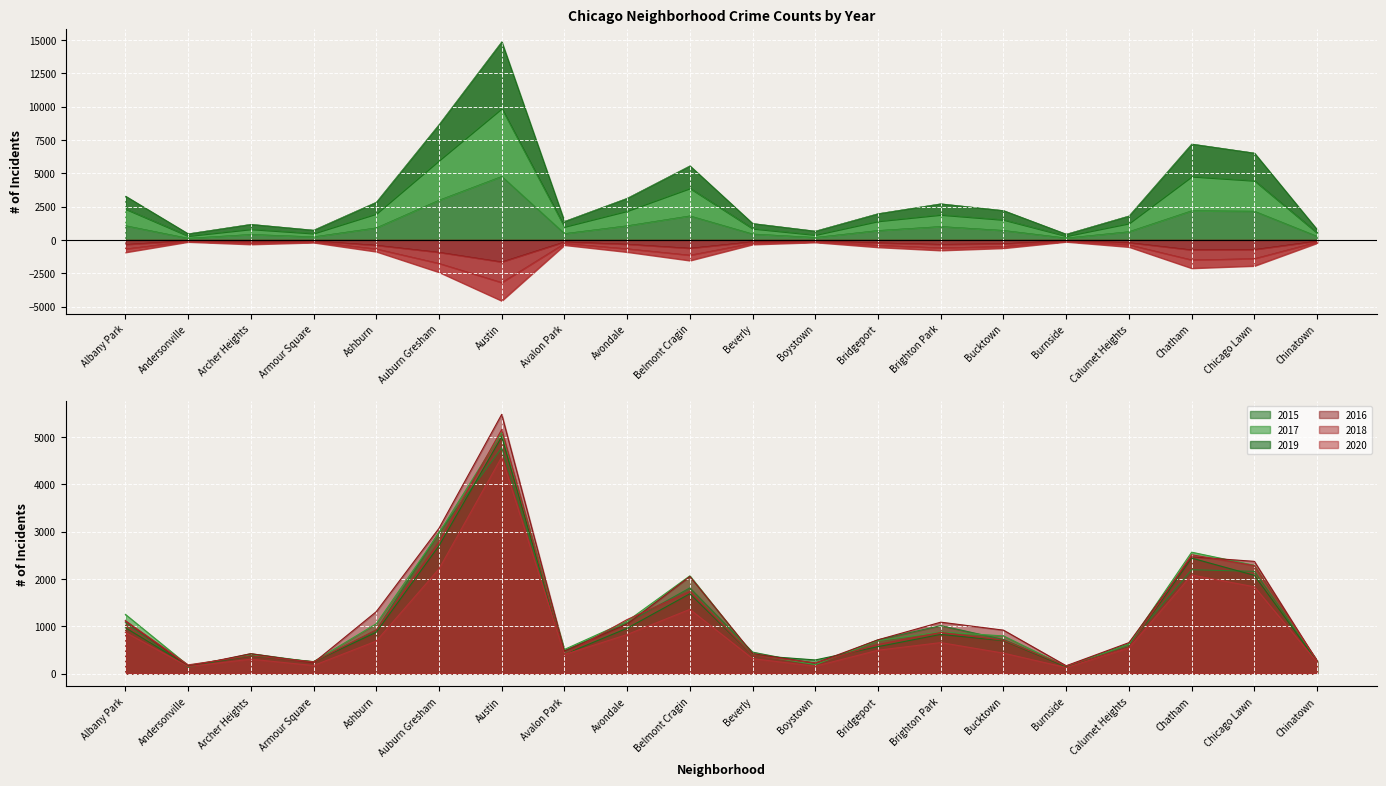

Reading left to right, list all the values displayed in this chart.

2016: Albany Park=1110	Andersonville=151	Archer Heights=419	Armour Square=227	Ashburn=1308	Auburn Gresham=3071	Austin=5481	Avalon Park=475	Avondale=1046	Belmont Cragin=2053	Beverly=421	Boystown=219	Bridgeport=713	Brighton Park=1086	Bucktown=917	Burnside=164	Calumet Heights=653	Chatham=2468	Chicago Lawn=2372	Chinatown=262
2018: Albany Park=1117	Andersonville=183	Archer Heights=374	Armour Square=248	Ashburn=924	Auburn Gresham=2787	Austin=5162	Avalon Park=401	Avondale=1142	Belmont Cragin=1736	Beverly=386	Boystown=224	Bridgeport=616	Brighton Park=869	Bucktown=704	Burnside=160	Calumet Heights=554	Chatham=2513	Chicago Lawn=2281	Chinatown=273
2020: Albany Park=870	Andersonville=147	Archer Heights=303	Armour Square=169	Ashburn=686	Auburn Gresham=2213	Austin=4578	Avalon Park=400	Avondale=825	Belmont Cragin=1357	Beverly=315	Boystown=154	Bridgeport=493	Brighton Park=654	Bucktown=431	Burnside=126	Calumet Heights=538	Chatham=2084	Chicago Lawn=1834	Chinatown=239
2017: Albany Park=1251	Andersonville=171	Archer Heights=391	Armour Square=251	Ashburn=1053	Auburn Gresham=2973	Austin=5095	Avalon Park=509	Avondale=1107	Belmont Cragin=2066	Beverly=404	Boystown=188	Bridgeport=697	Brighton Park=878	Bucktown=795	Burnside=145	Calumet Heights=620	Chatham=2566	Chicago Lawn=2288	Chinatown=253
2019: Albany Park=968	Andersonville=166	Archer Heights=368	Armour Square=249	Ashburn=872	Auburn Gresham=2701	Austin=5008	Avalon Park=405	Avondale=957	Belmont Cragin=1687	Beverly=385	Boystown=287	Bridgeport=568	Brighton Park=827	Bucktown=694	Burnside=142	Calumet Heights=561	Chatham=2441	Chicago Lawn=2076	Chinatown=253
2015: Albany Park=1076	Andersonville=131	Archer Heights=419	Armour Square=240	Ashburn=913	Auburn Gresham=2988	Austin=4771	Avalon Park=482	Avondale=1070	Belmont Cragin=1811	Beverly=452	Boystown=194	Bridgeport=713	Brighton Park=1013	Bucktown=720	Burnside=151	Calumet Heights=625	Chatham=2195	Chicago Lawn=2161	Chinatown=277